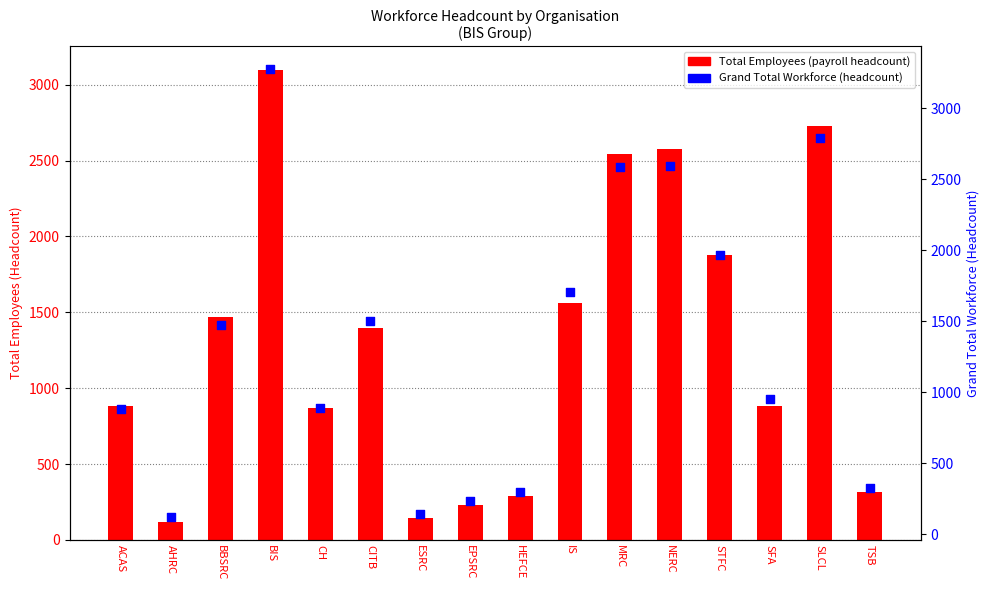

Which series contains the lowest Y value?

Total Employees (payroll headcount)